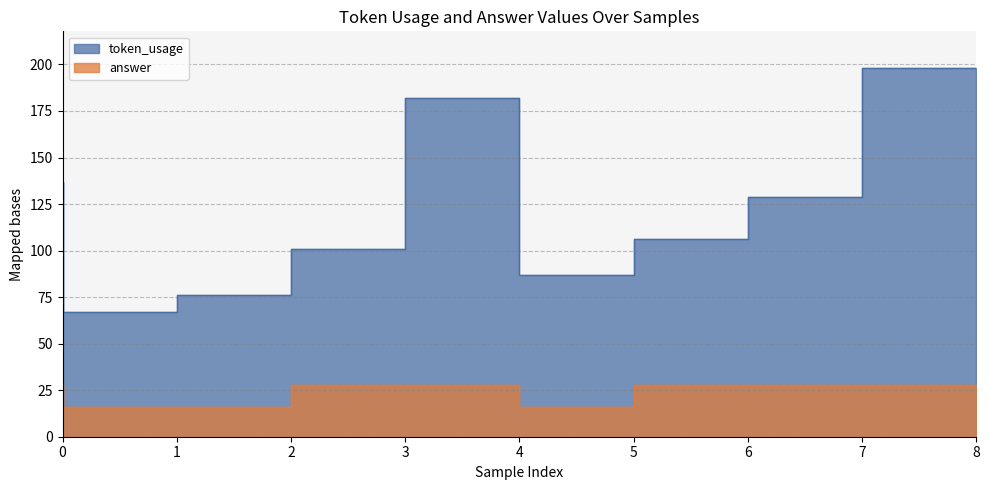

At which category does token_usage reach its first local valley?

1